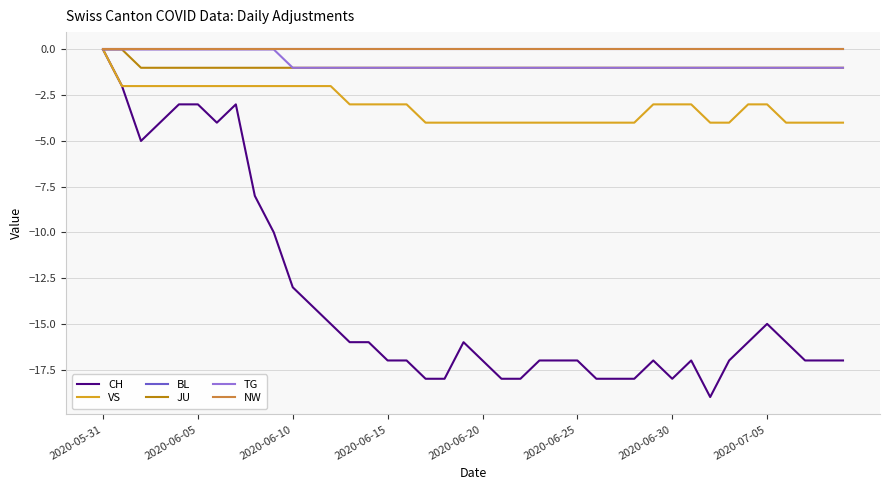

Does the chart display data point markers on the line(s)?

No